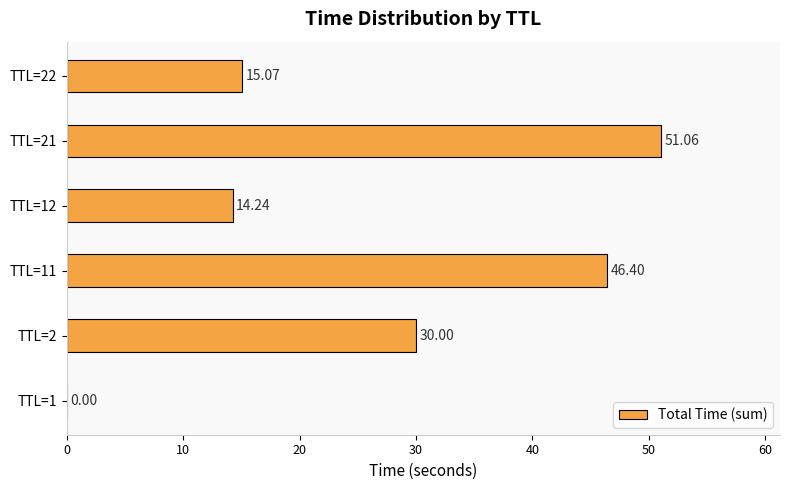

What is the change in value from TTL=1 to TTL=11?

+46.4